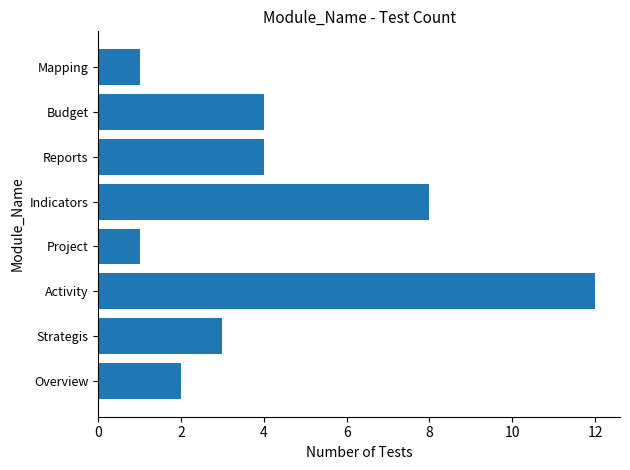

Count the number of categories in the chart.

8